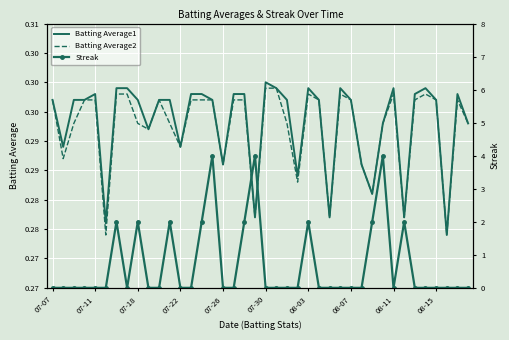

How many interior local valleys does the Batting Average1 series have?

11